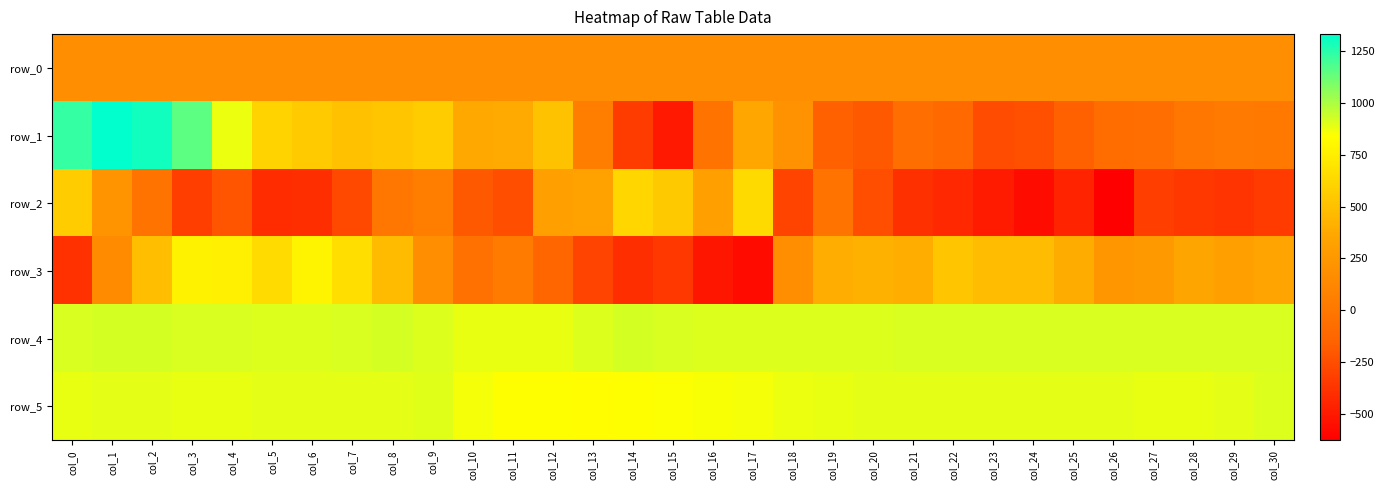

Reading left to right, extract all data points from this chart.

row_0: 175.7	175.8	175.8	175.9	175.9	176.0	176.0	176.0	176.1	176.2	176.2	176.2	176.3	176.3	176.4	176.4	176.5	176.5	176.6	176.6	176.7	176.7	176.8	176.8	176.9	176.9	176.9	177.0	177.1	177.1	177.1
row_1: 1231.0	1332.0	1299.0	1151.0	876.0	599.0	556.0	500.0	534.0	566.0	372.0	376.0	507.0	53.0	-334.0	-498.0	-32.0	353.0	203.0	-165.0	-195.0	-72.0	-109.0	-253.0	-238.0	-159.0	-80.0	-71.0	-7.0	23.0	7.0
row_2: 564.0	213.0	-30.0	-322.0	-219.0	-412.0	-405.0	-281.0	-5.0	49.0	-196.0	-245.0	309.0	327.0	620.0	544.0	299.0	636.0	-291.0	-24.0	-251.0	-397.0	-434.0	-491.0	-562.0	-453.0	-627.0	-325.0	-358.0	-370.0	-342.0
row_3: -389.0	155.0	493.0	766.0	758.0	650.0	782.0	661.0	472.0	178.0	-47.0	28.0	-136.0	-304.0	-405.0	-358.0	-513.0	-570.0	173.0	398.0	416.0	406.0	531.0	475.0	479.0	384.0	236.0	256.0	346.0	309.0	340.0
row_4: 916.0	922.0	922.0	917.0	914.0	910.0	911.0	917.0	919.0	909.0	885.0	887.0	886.0	904.0	920.0	917.0	909.0	906.0	907.0	908.0	910.0	912.0	915.0	918.0	916.0	916.0	917.0	913.0	912.0	912.0	914.0
row_5: 887.0	895.0	890.0	886.0	888.0	893.0	892.0	891.0	895.0	896.0	862.0	841.0	835.0	832.0	836.0	845.0	852.0	861.0	880.0	886.0	889.0	890.0	889.0	890.0	891.0	892.0	893.0	885.0	888.0	889.0	904.0